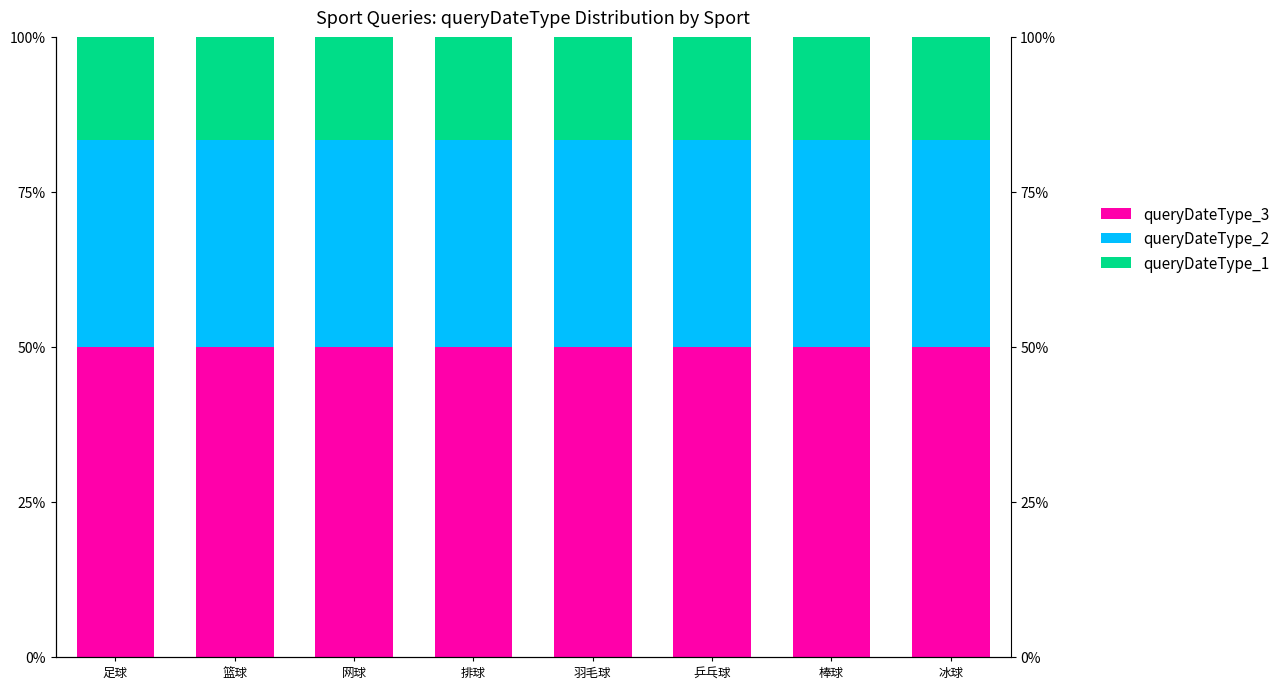

At which label does queryDateType_1 reach its minimum?

足球